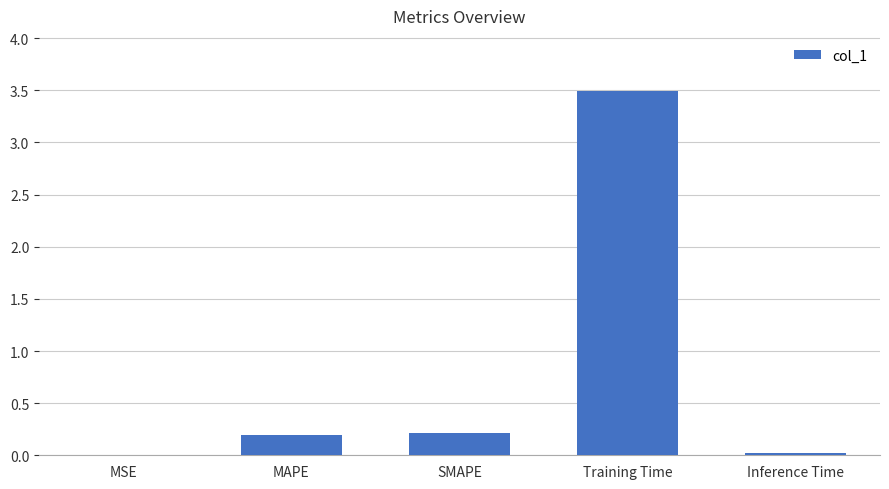

What is the greatest value displayed?

3.5